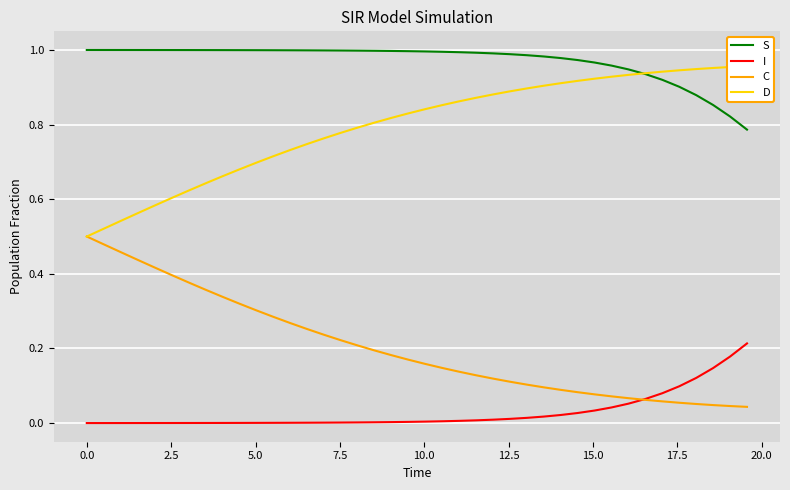

Reading right to left, what are all the values shown in this chart?

S: 0.8	0.8	0.9	0.9	0.9	0.9	0.9	0.9	1.0	1.0	1.0	1.0	1.0	1.0	1.0	1.0	1.0	1.0	1.0	1.0	1.0	1.0	1.0	1.0	1.0	1.0	1.0	1.0	1.0	1.0	1.0	1.0	1.0	1.0	1.0	1.0	1.0	1.0	1.0	1.0
I: 0.2	0.2	0.1	0.1	0.1	0.1	0.1	0.1	0.0	0.0	0.0	0.0	0.0	0.0	0.0	0.0	0.0	0.0	0.0	0.0	0.0	0.0	0.0	0.0	0.0	0.0	0.0	0.0	0.0	0.0	0.0	0.0	0.0	0.0	0.0	0.0	0.0	0.0	0.0	0.0
C: 0.0	0.0	0.0	0.1	0.1	0.1	0.1	0.1	0.1	0.1	0.1	0.1	0.1	0.1	0.1	0.1	0.1	0.1	0.1	0.2	0.2	0.2	0.2	0.2	0.2	0.2	0.3	0.3	0.3	0.3	0.3	0.3	0.4	0.4	0.4	0.4	0.4	0.5	0.5	0.5
D: 1.0	1.0	1.0	0.9	0.9	0.9	0.9	0.9	0.9	0.9	0.9	0.9	0.9	0.9	0.9	0.9	0.9	0.9	0.9	0.8	0.8	0.8	0.8	0.8	0.8	0.8	0.7	0.7	0.7	0.7	0.7	0.7	0.6	0.6	0.6	0.6	0.6	0.5	0.5	0.5